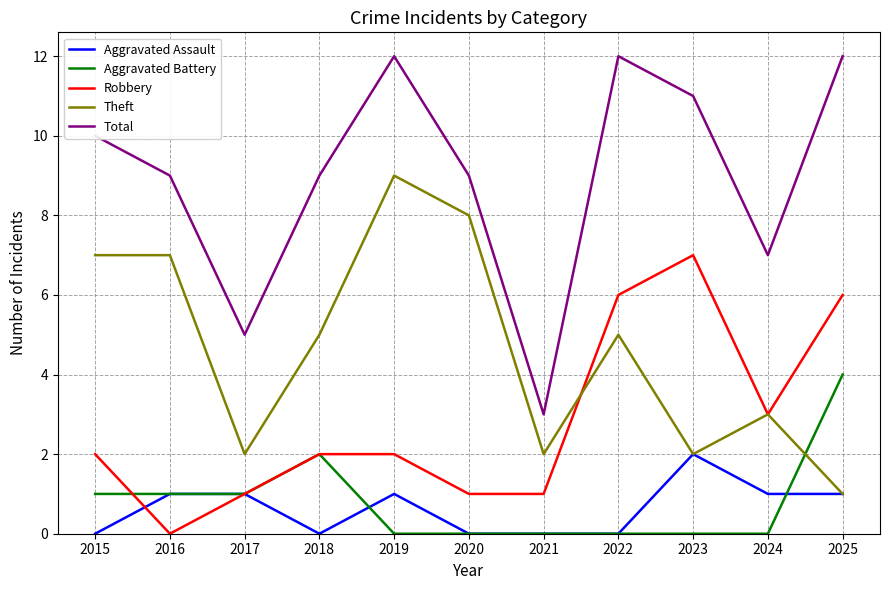

Count the Theft values in the range 2 to 7.

8